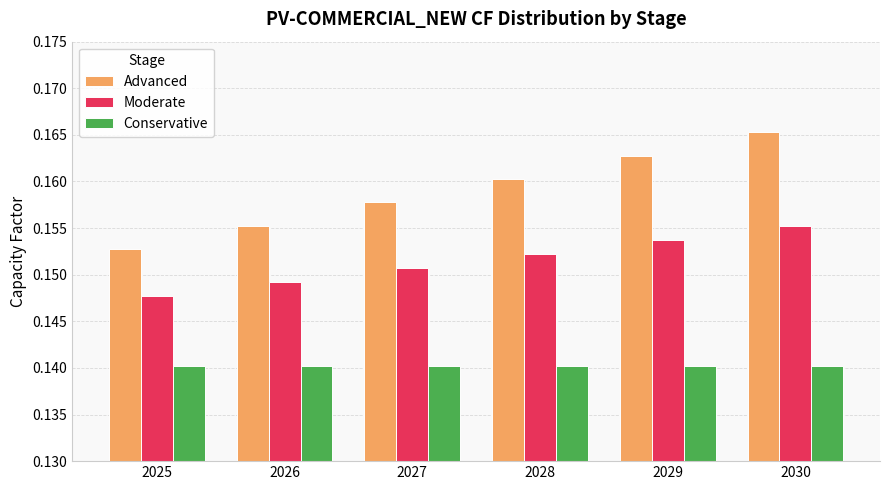

At which category is the sum across all series the highest?

2030